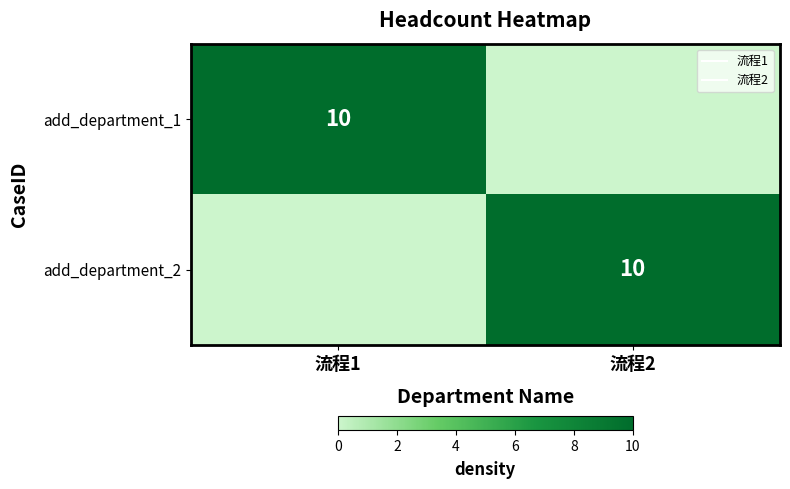

Which series has the largest total across all categories?

add_department_1